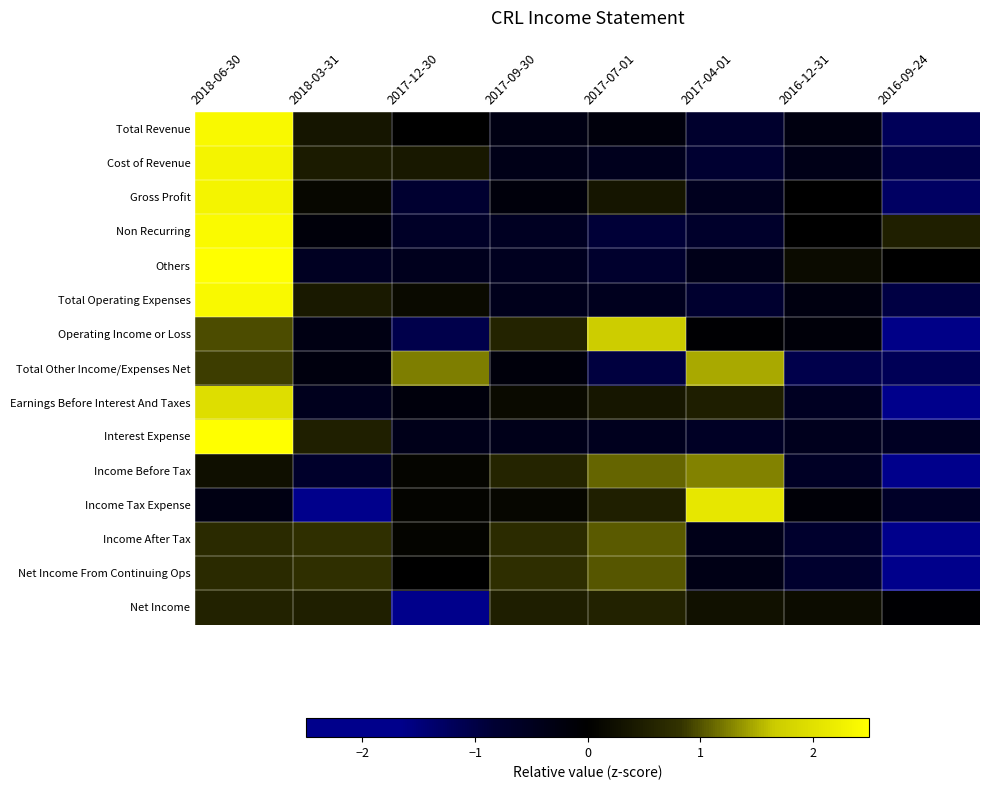

Which label corresponds to the largest value in the chart?

2018-06-30